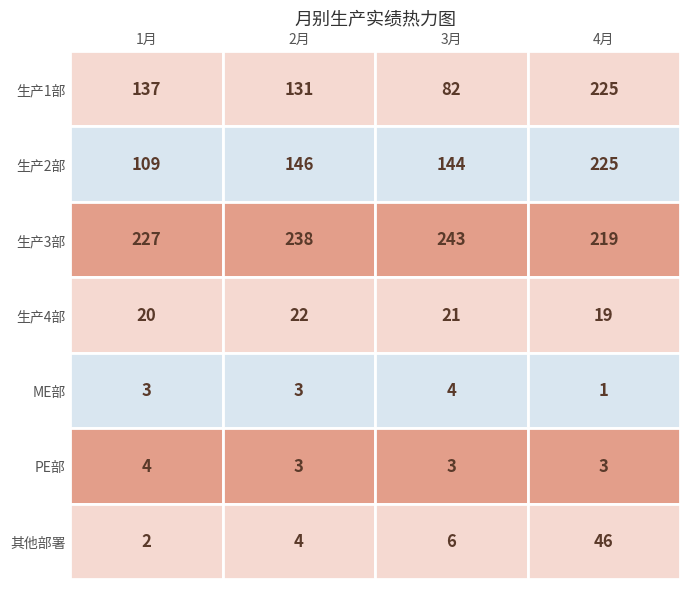

True or false: 生产3部 has a value of 303.7 at 3.

False